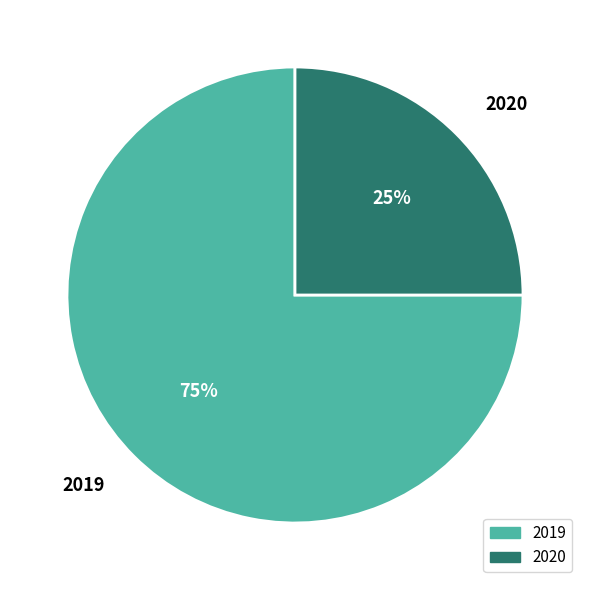

Which slice is the smallest?

2020